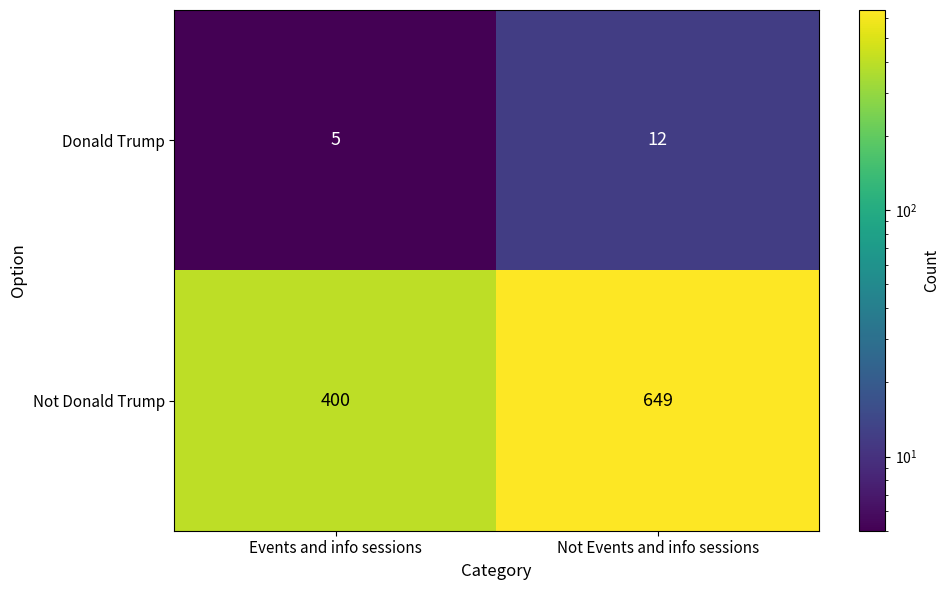

At which category is the sum across all series the highest?

Not Events and info sessions